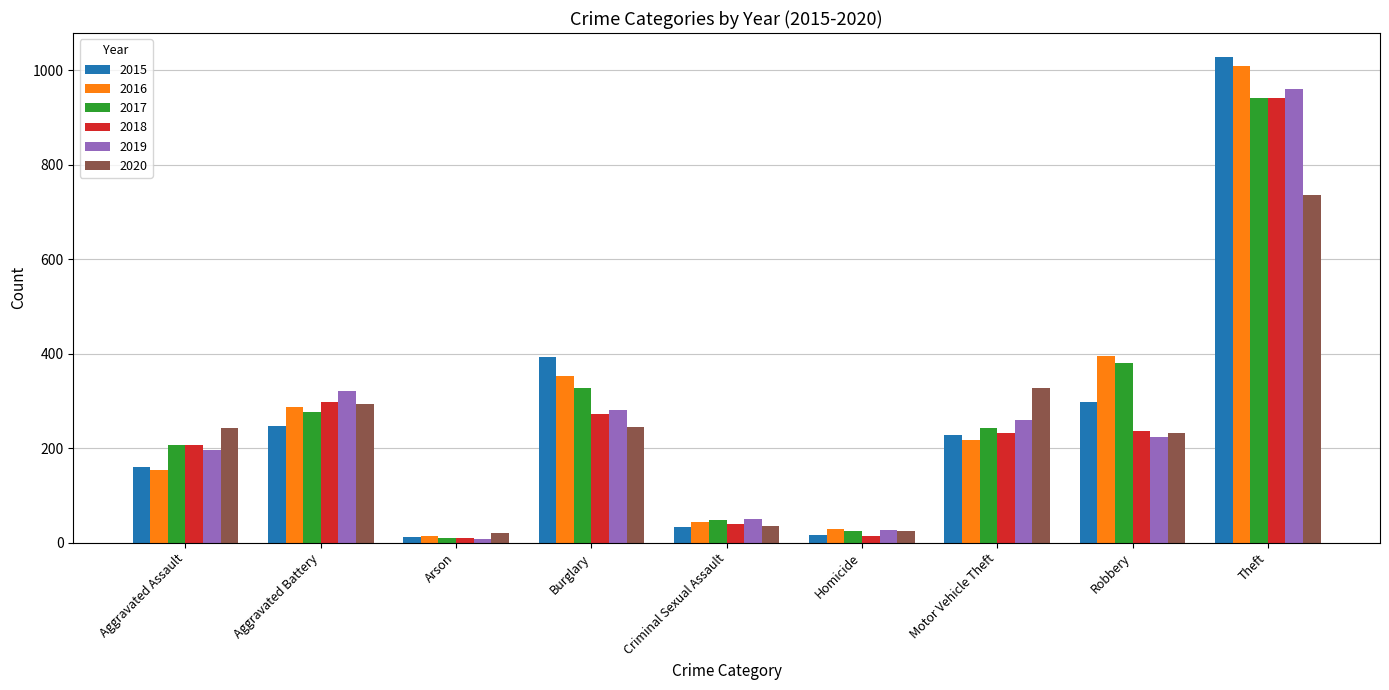

What is the maximum value for 2016?

1009